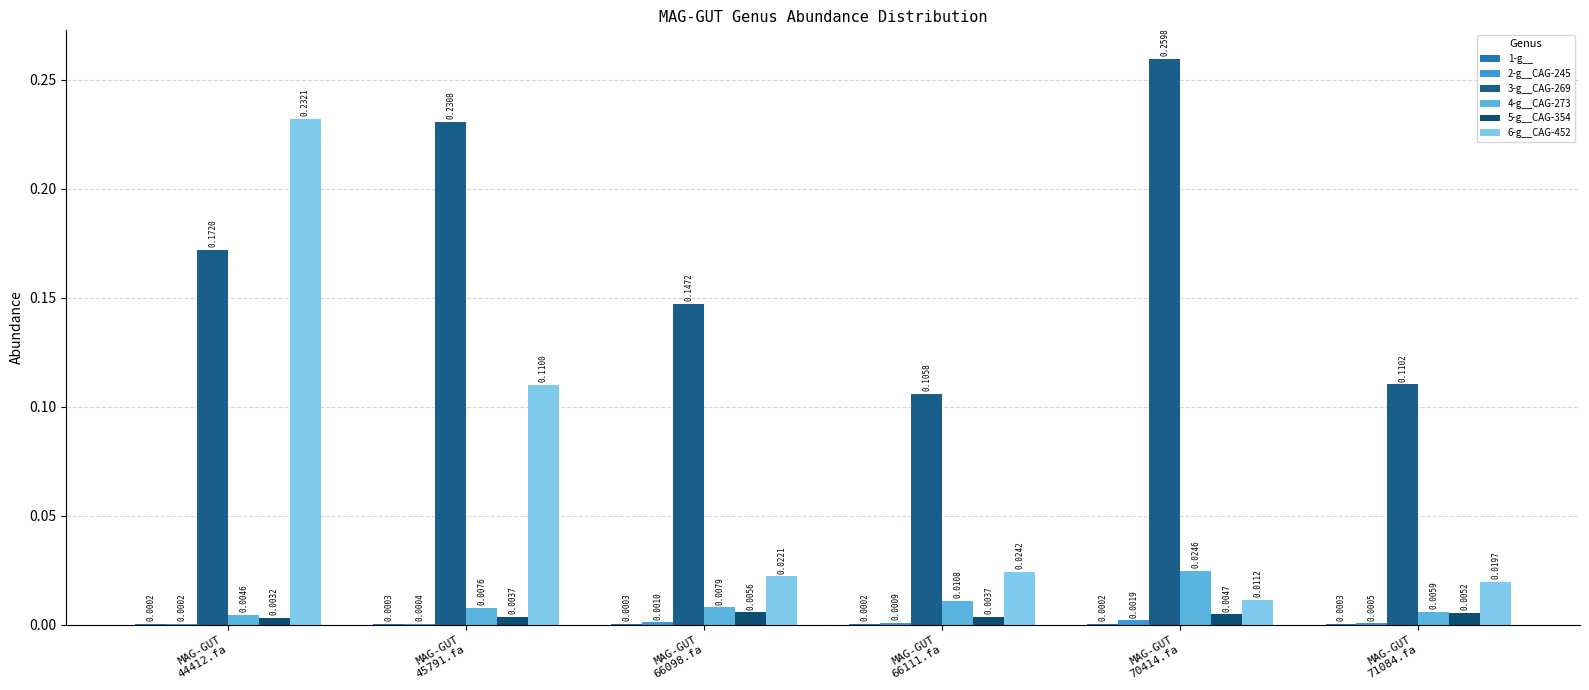

Which series has the largest range (max minus min)?

6-g__CAG-452